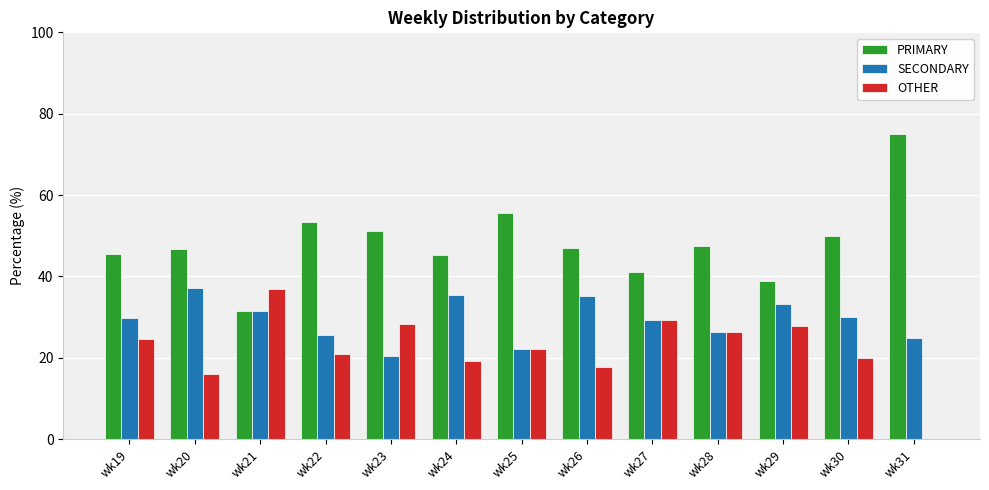

Is the value of PRIMARY at wk31 greater than the value of SECONDARY at wk24?

Yes